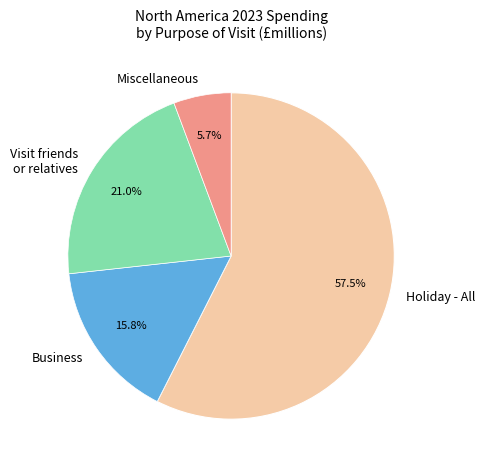

What is the ratio of the value at Holiday - All to the value at Miscellaneous?

10.1